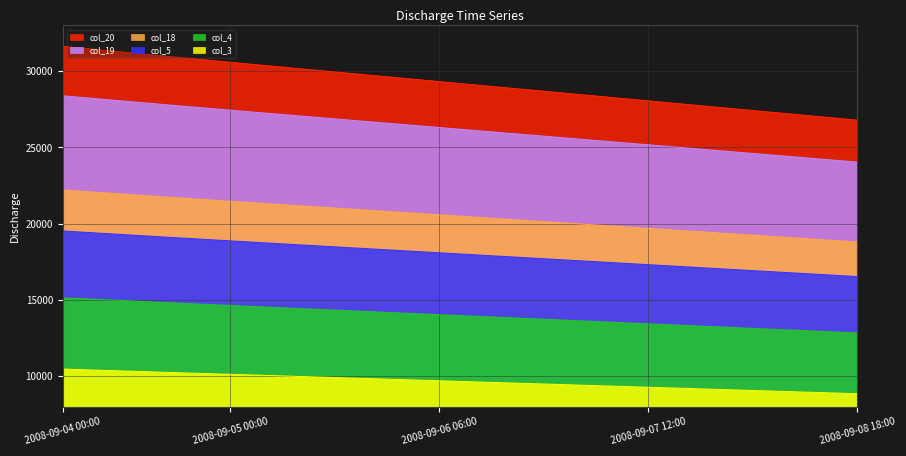

How many values in the col_19 series are below 26307?

10